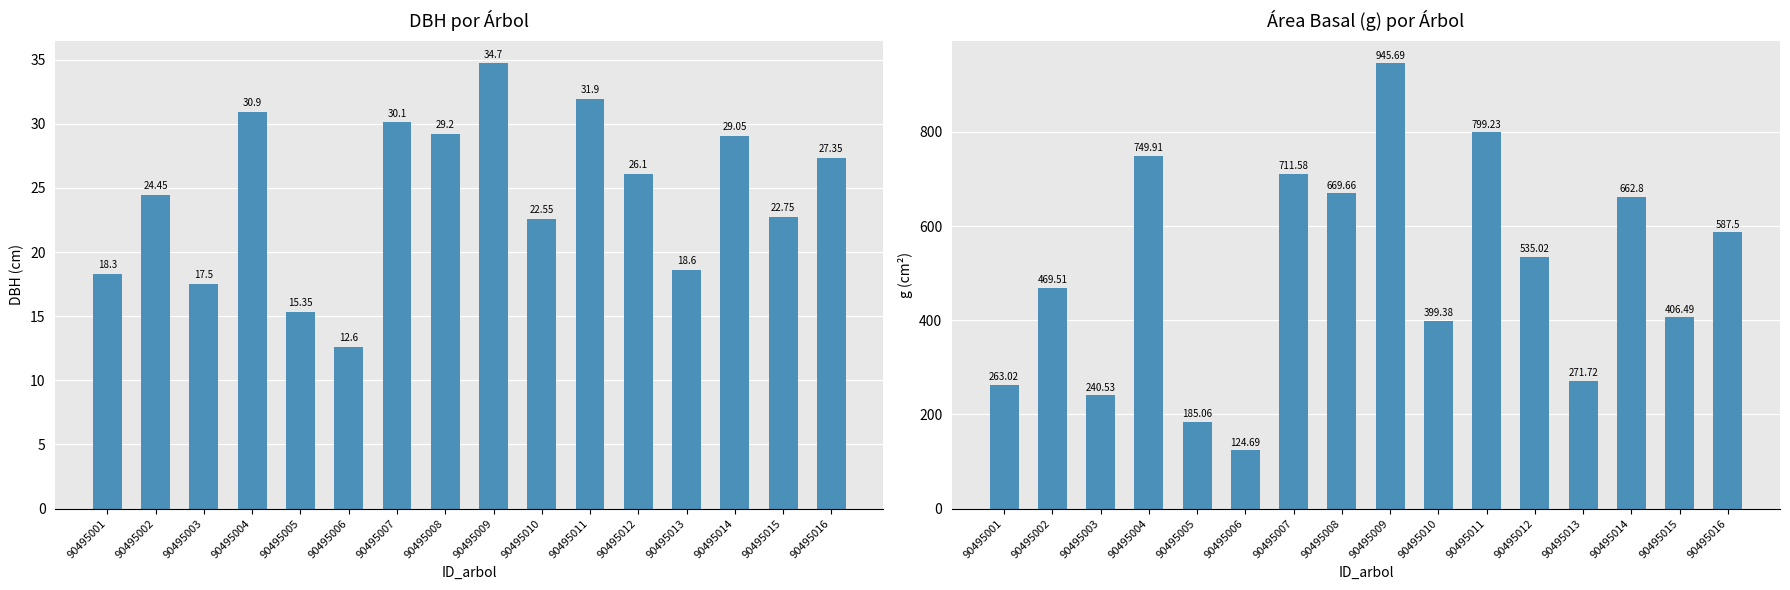

List the labels in order of g value, largest first.

90495009, 90495011, 90495004, 90495007, 90495008, 90495014, 90495016, 90495012, 90495002, 90495015, 90495010, 90495013, 90495001, 90495003, 90495005, 90495006